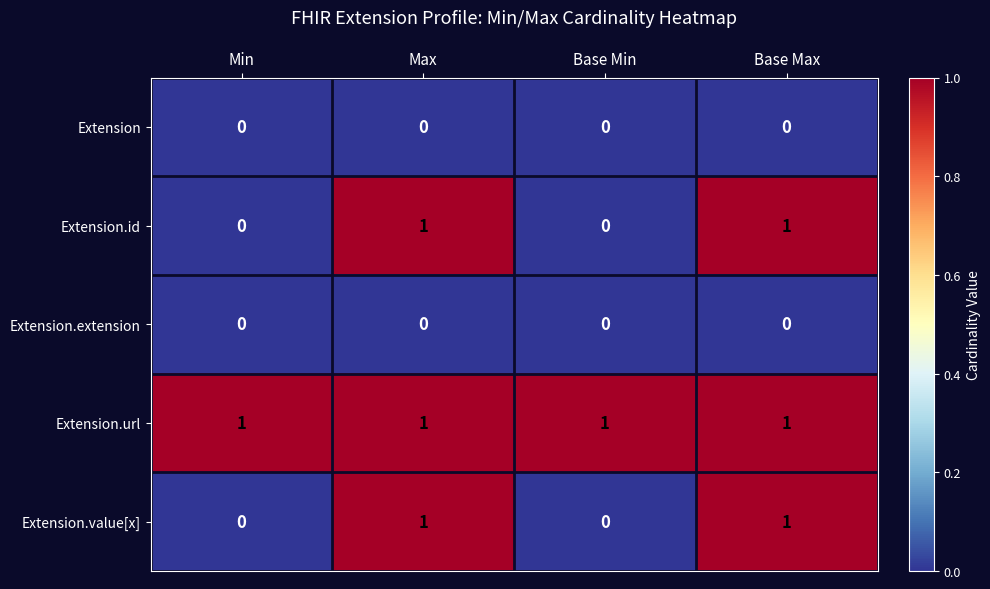

Count the Extension.id values in the range 0 to 1.

4